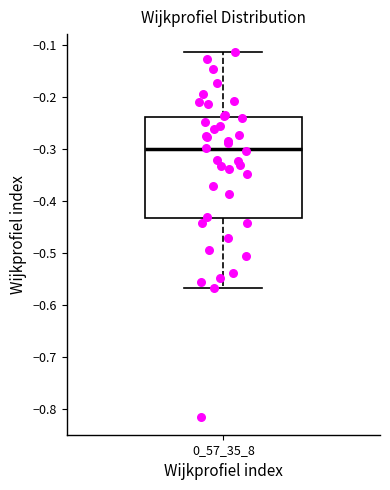

Where is the lower edge of the box at x = 0_57_35_8 on the y-axis? The values are not printed on the chart, so give them approximately, as read against the axis.

-0.43